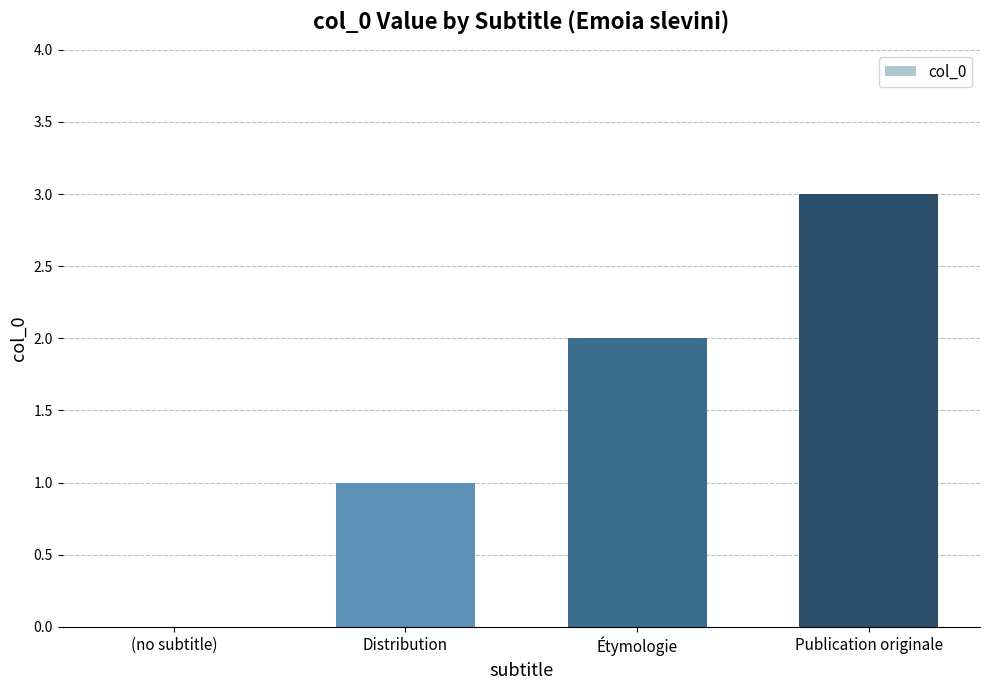

True or false: the data shows 3 at Publication originale.

True